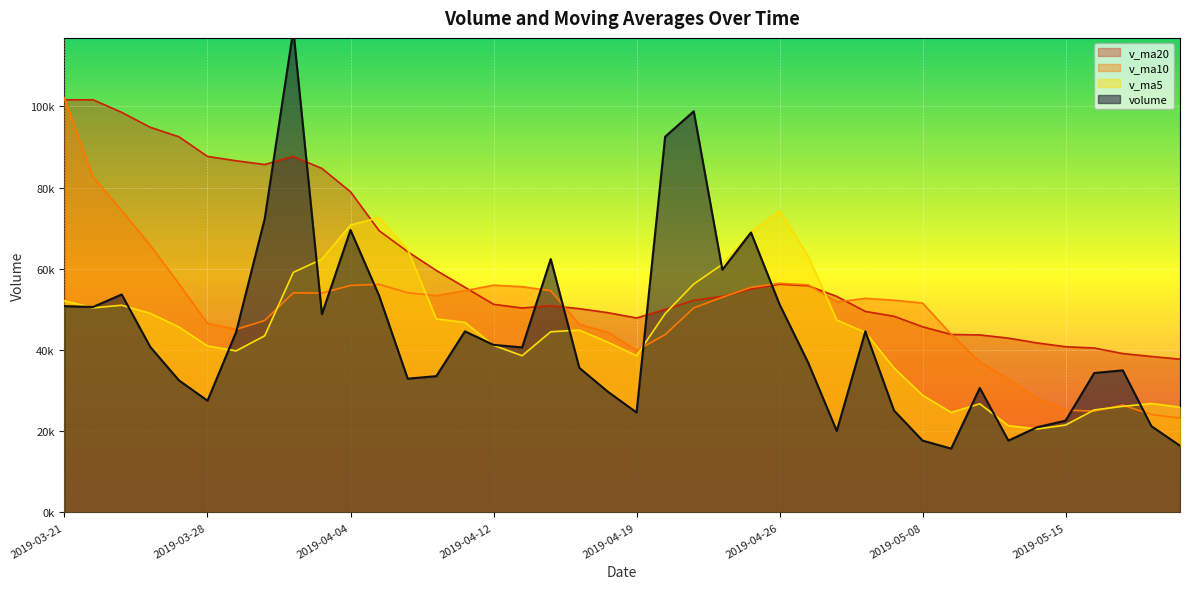

At which category does the chart reach its peak across all series?

2019-04-02